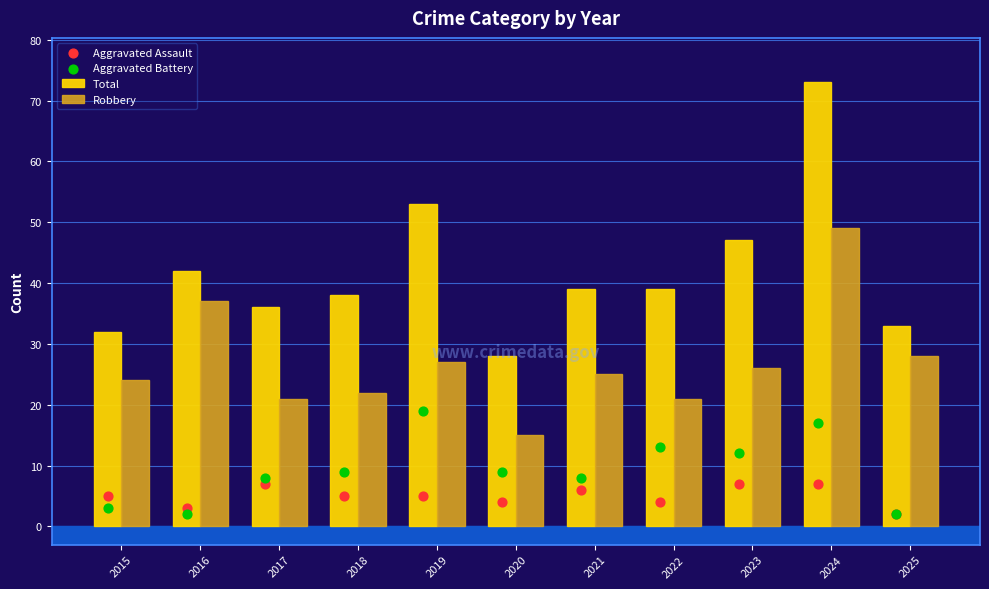

Which series contains the lowest Y value?

Aggravated Assault